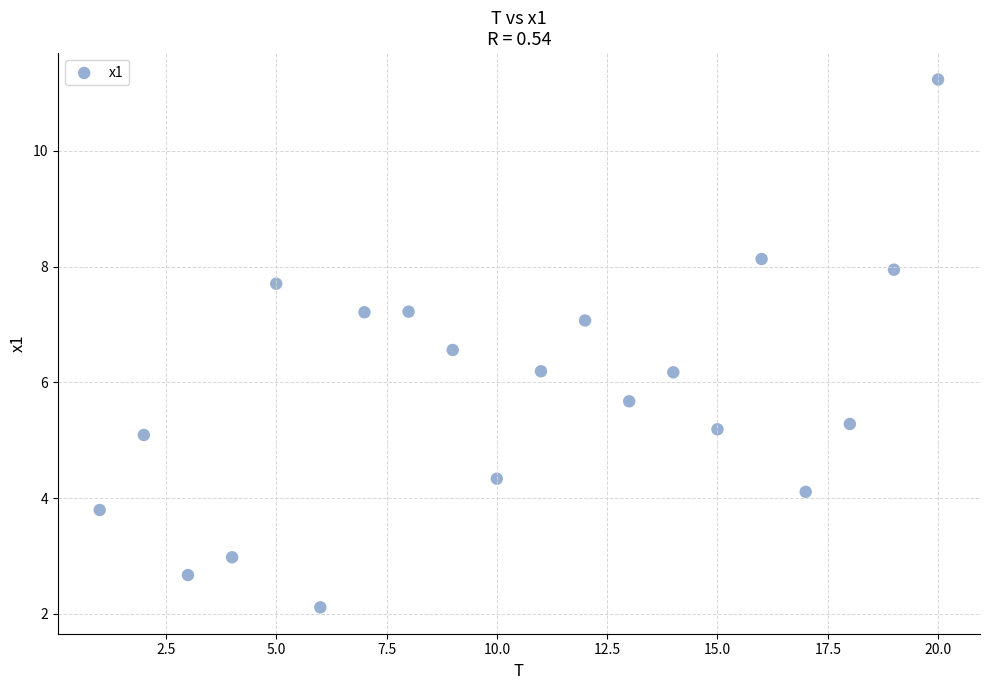

What is the range of Y values (max minus min)?

9.1